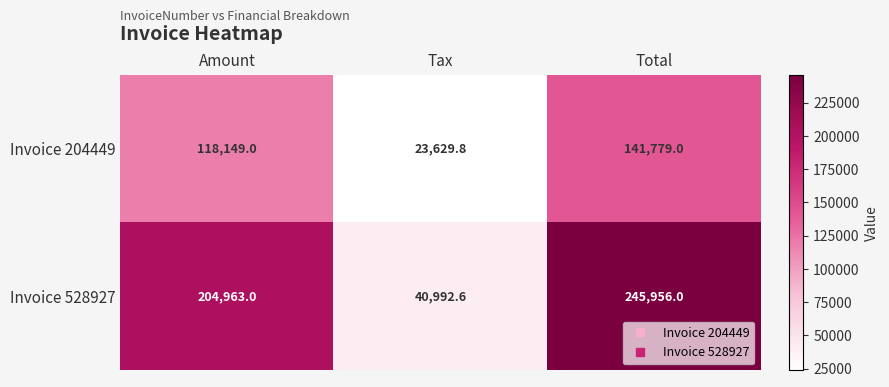

Rank the series at Amount from highest to lowest value.

Invoice 528927, Invoice 204449